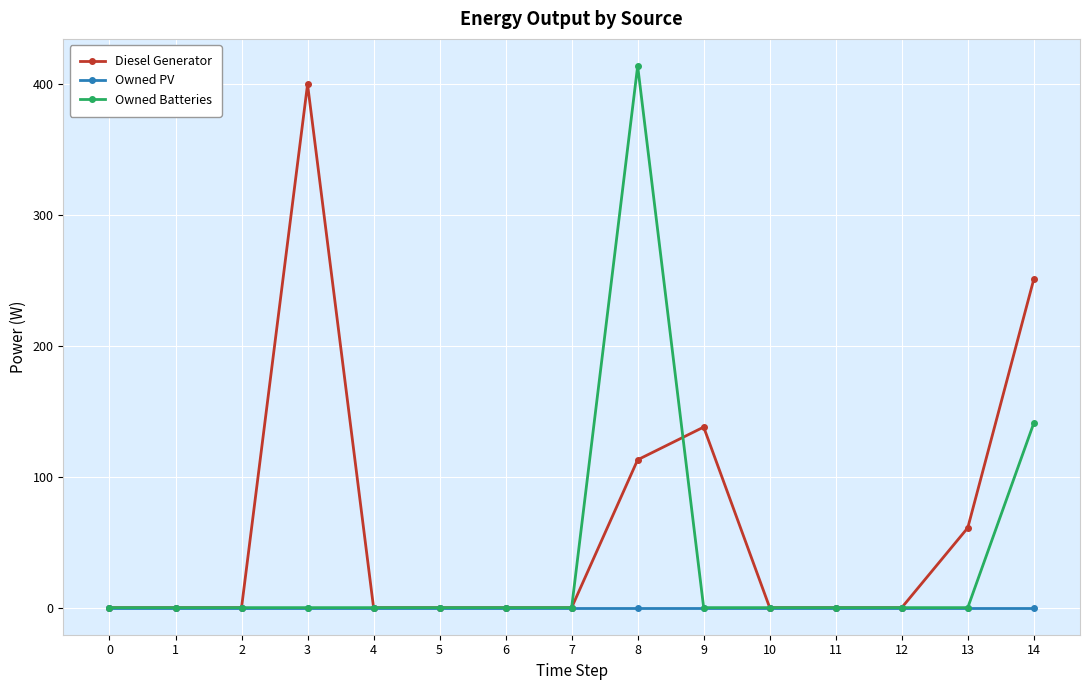

Which series has the largest total across all categories?

Diesel Generator